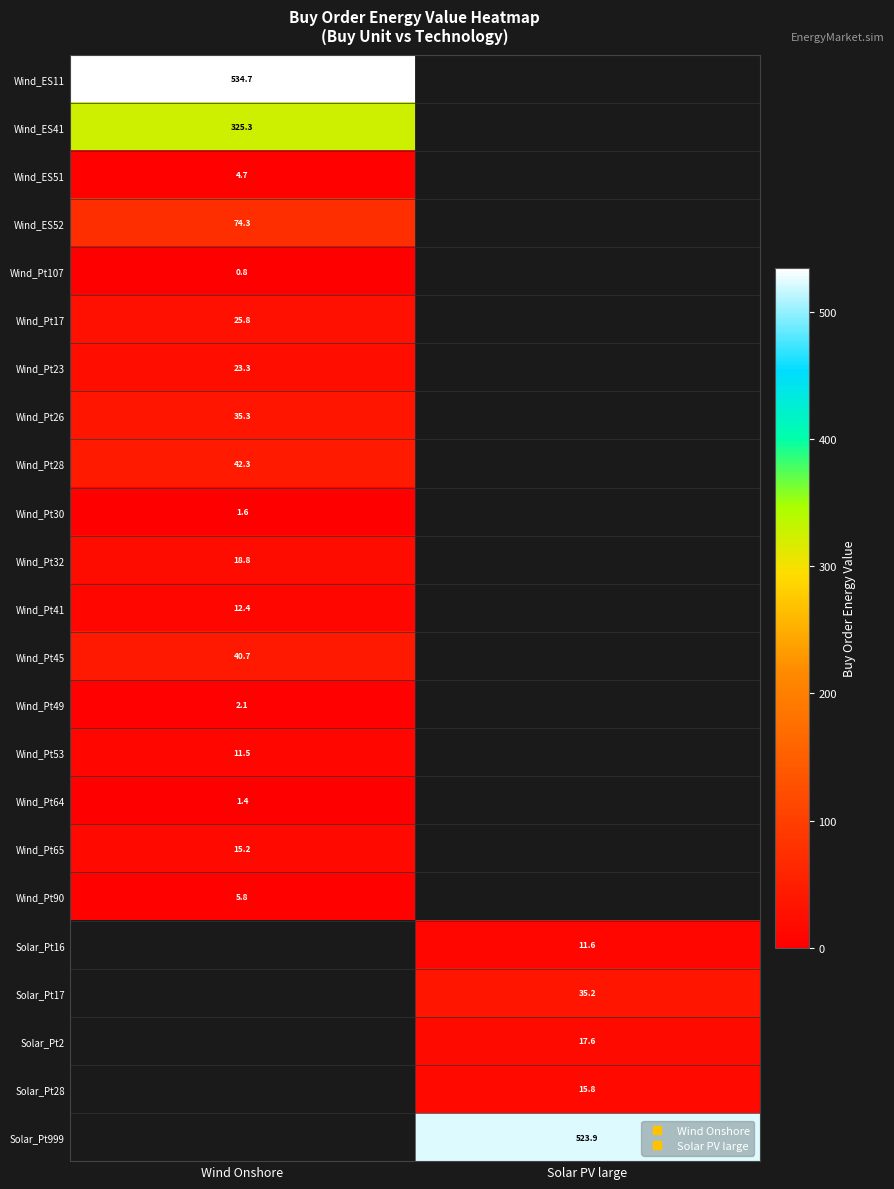

List the labels in order of Wind_ES41 value, largest first.

Wind Onshore, Solar PV large